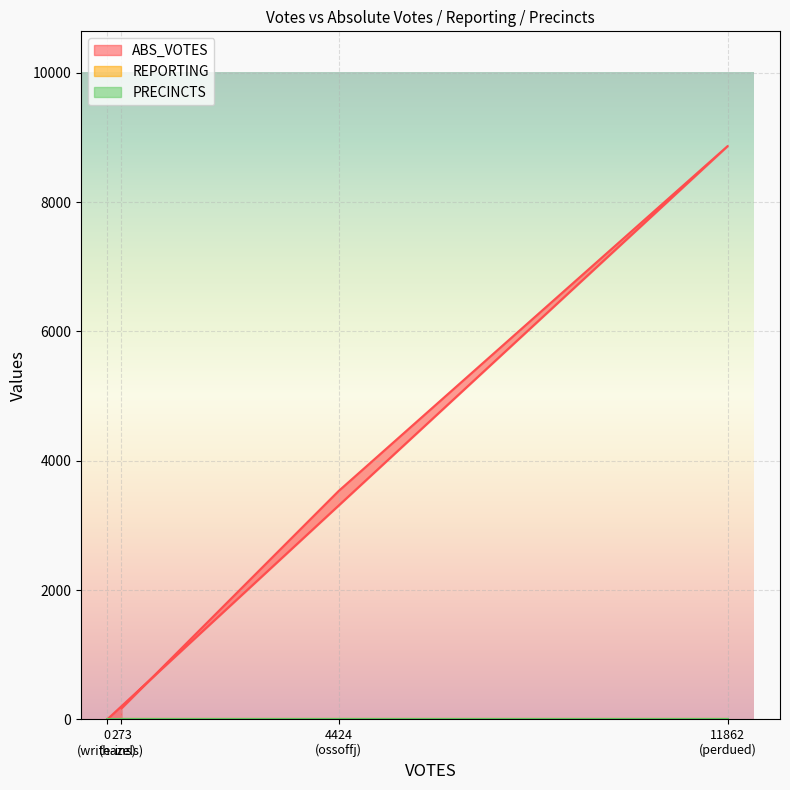

What is the average value of the ABS_VOTES series?

3143